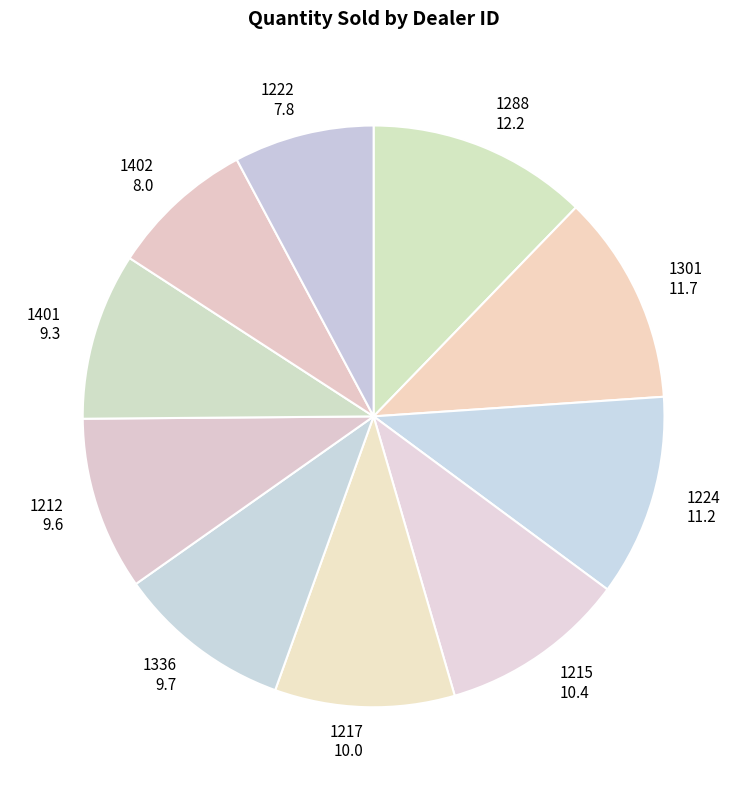

Is there a majority slice in this chart?

No